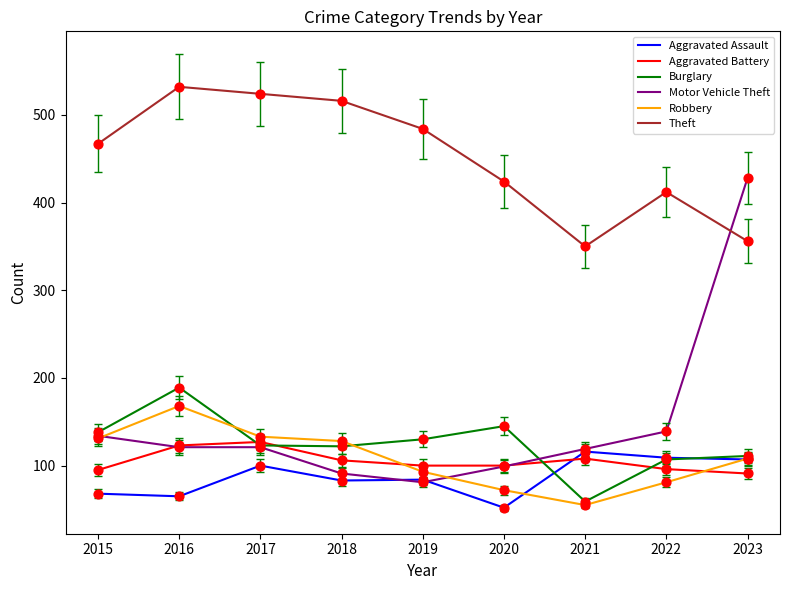

What is the spread (max minus min) of values at 2019?

403